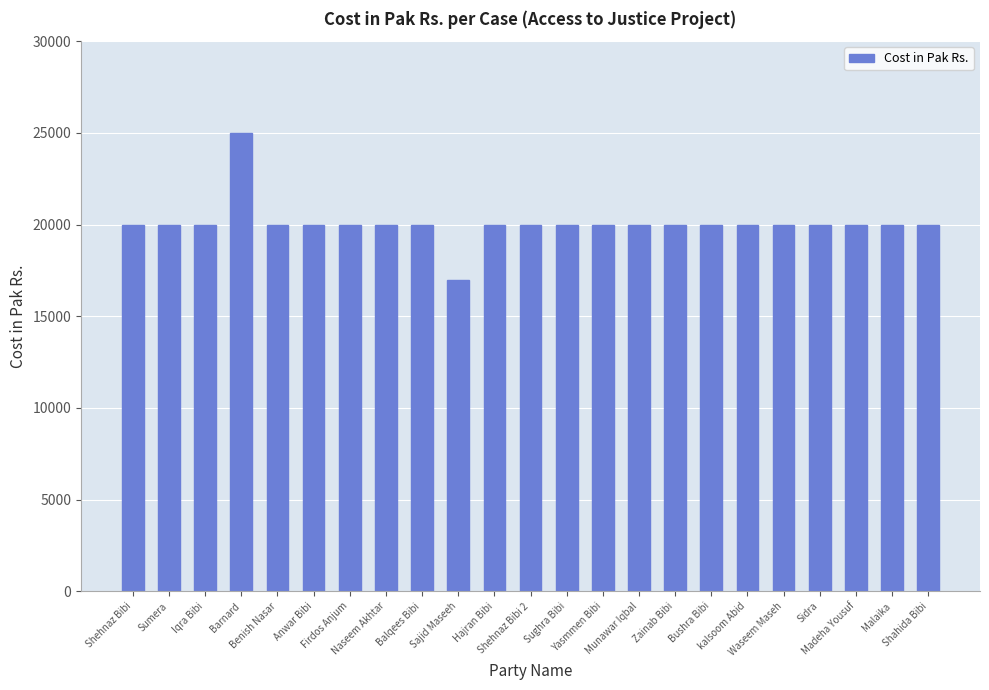

How many series are shown in this chart?

1